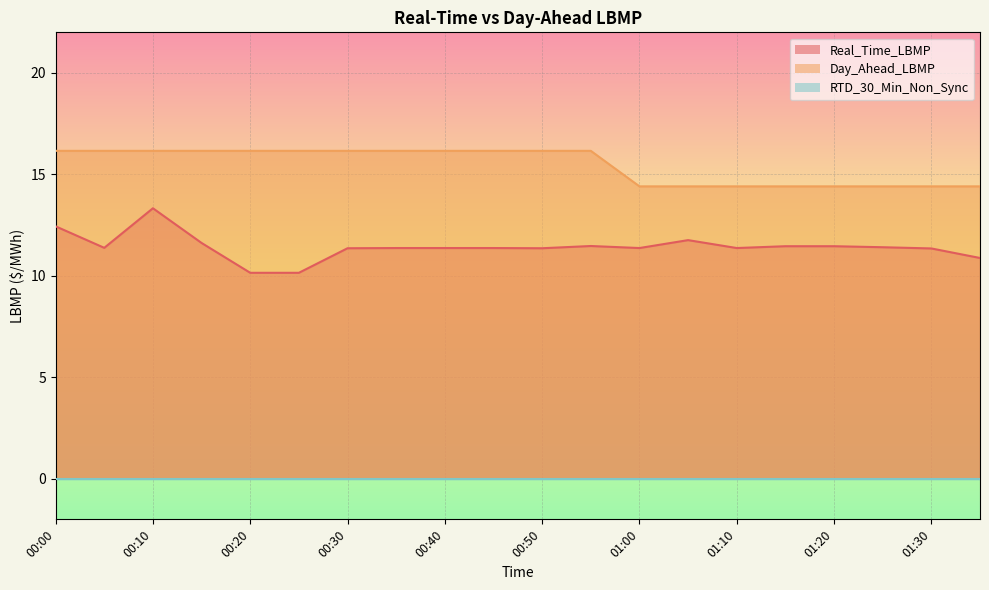

What is the label of the 4th point from the left?

00:15